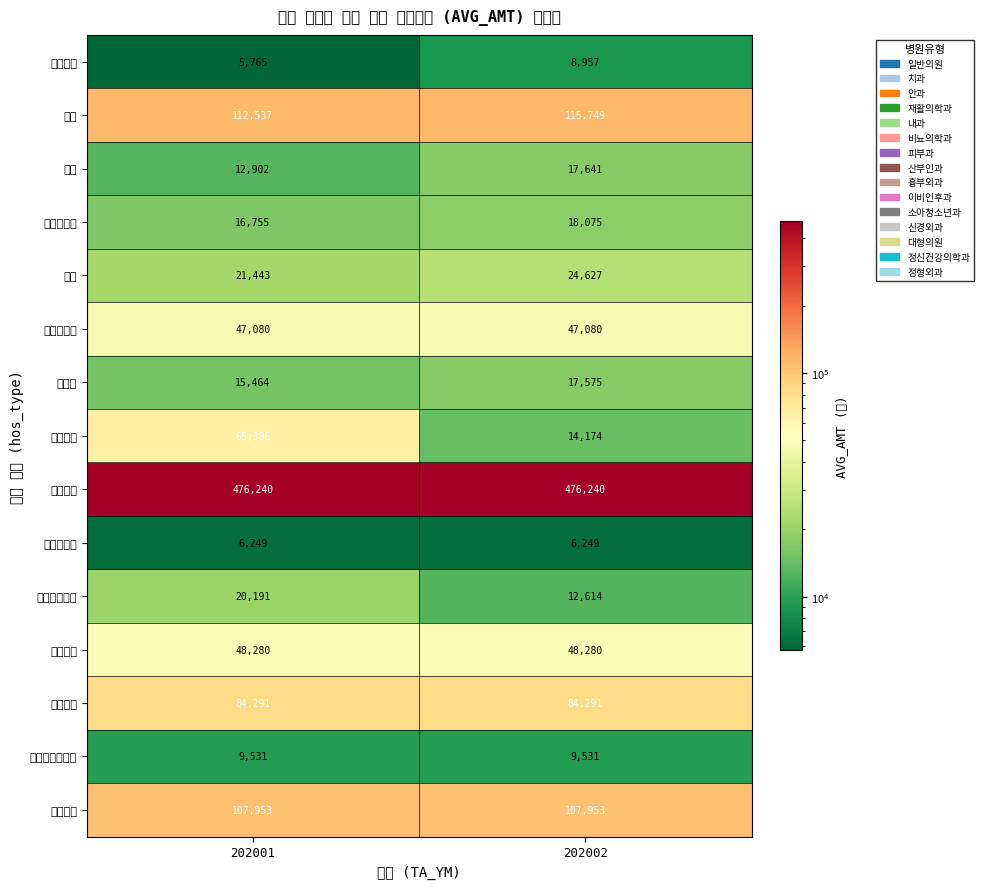

What is the greatest value displayed?

476240